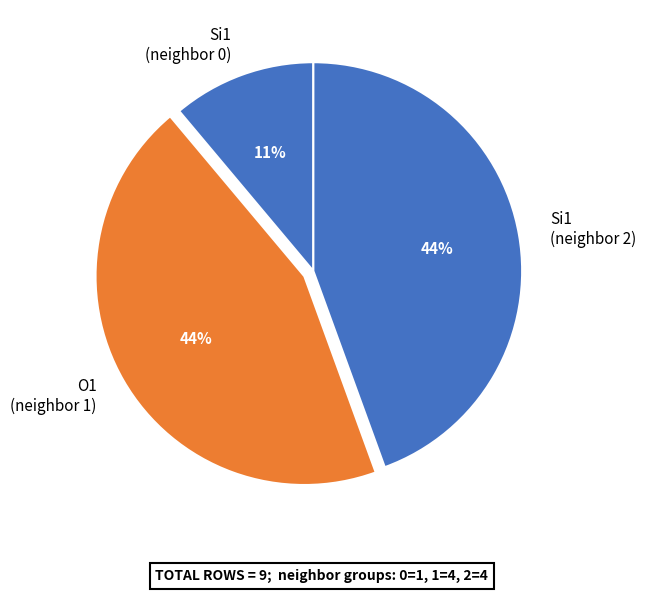

What percentage is the Si1 (neighbor 2) slice, to the nearest percent?

44%